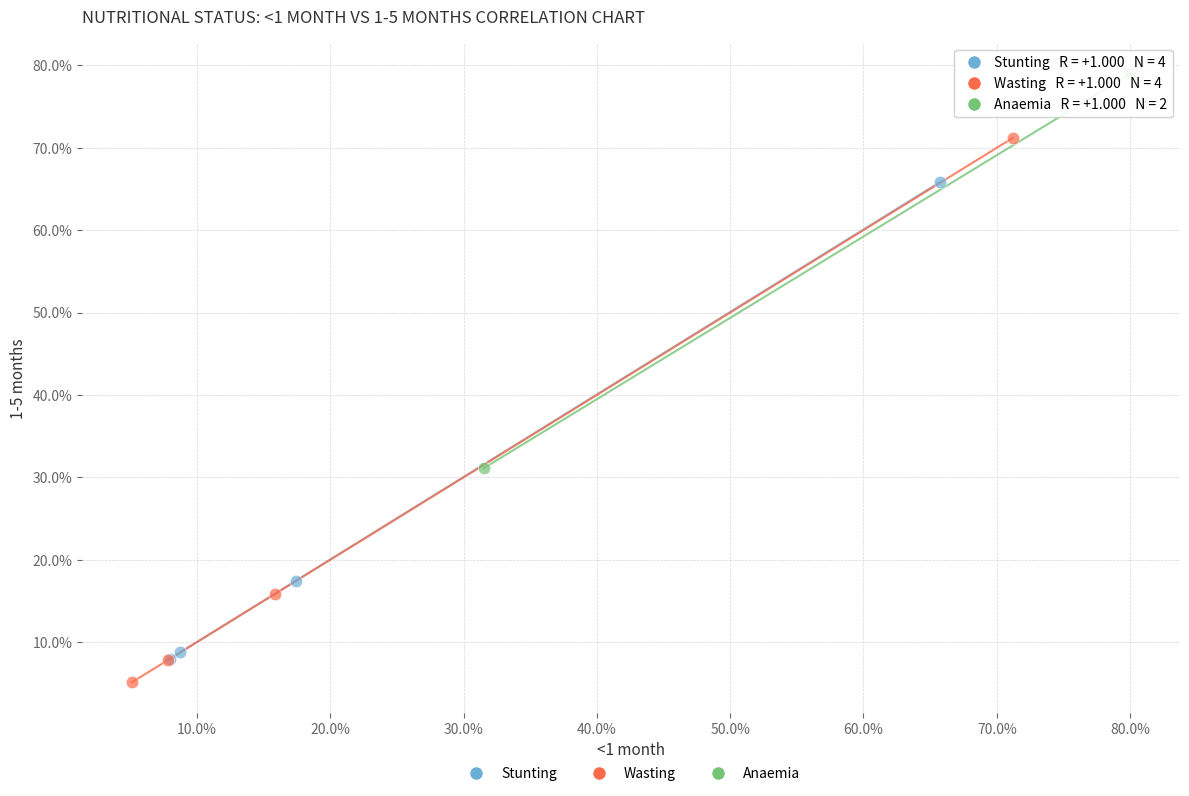

What are all the series names shown in the legend?

Stunting, Wasting, Anaemia